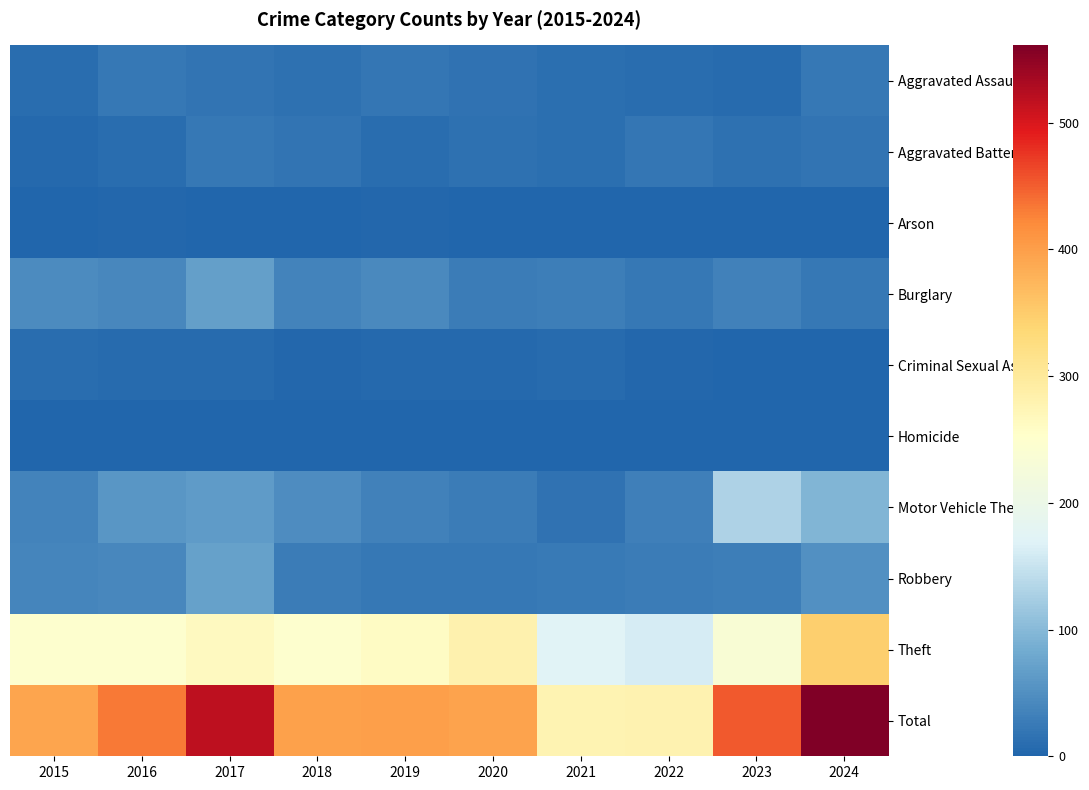

At 2020, list the series in order from largest to smallest.

Total, Theft, Motor Vehicle Theft, Burglary, Robbery, Aggravated Assault, Aggravated Battery, Criminal Sexual Assault, Arson, Homicide